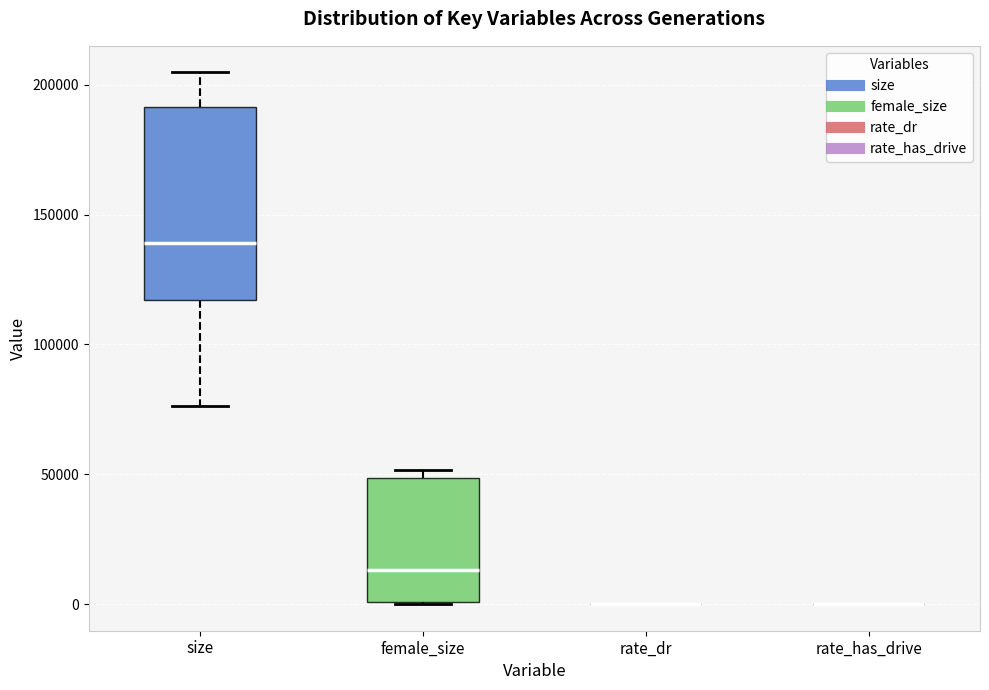

Which box is the tallest, from its lower edge to its upper edge?

size